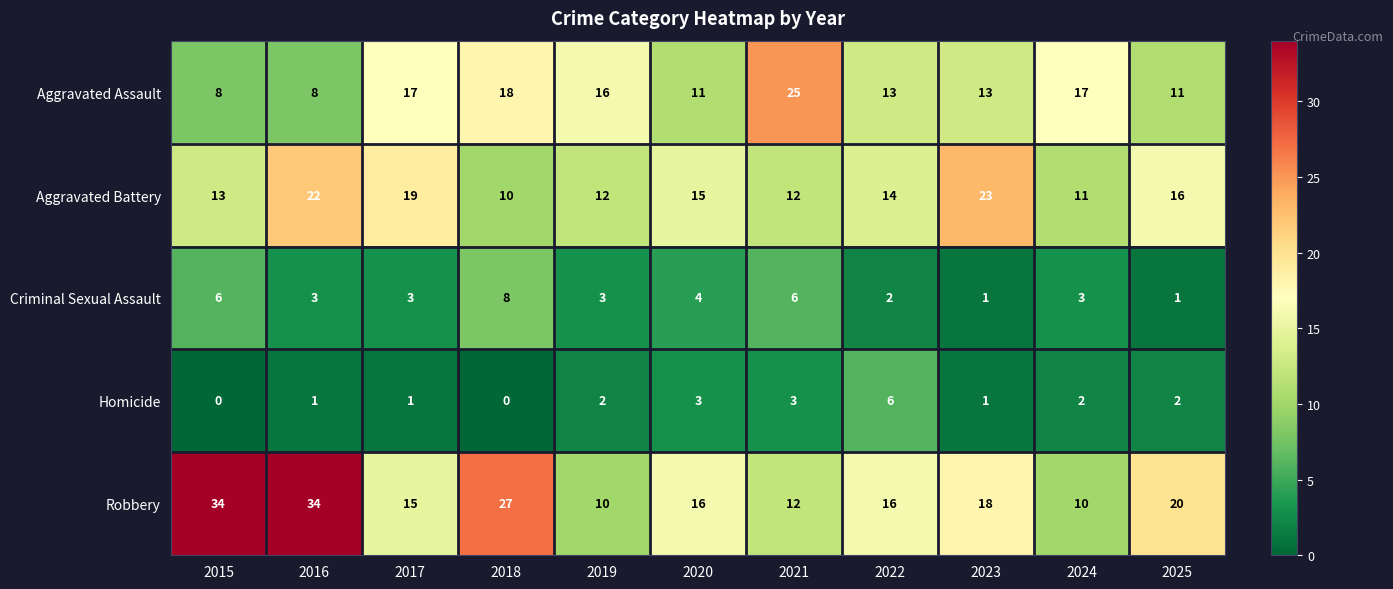

The Robbery series shows 26 at 2022. True or false?

False